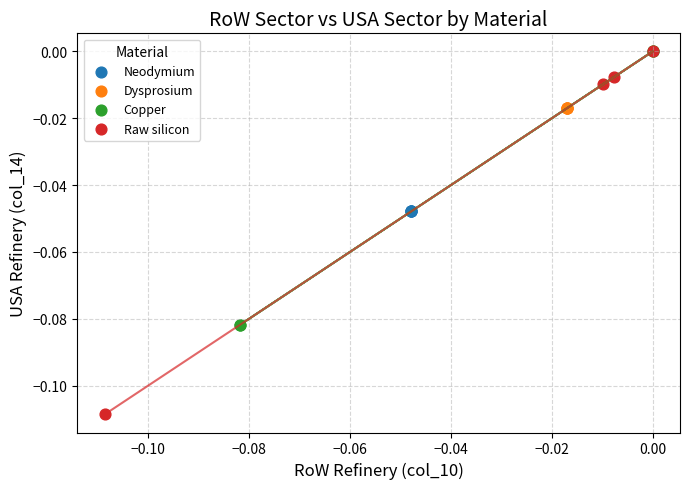

Which series reaches the minimum Y coordinate?

Raw silicon